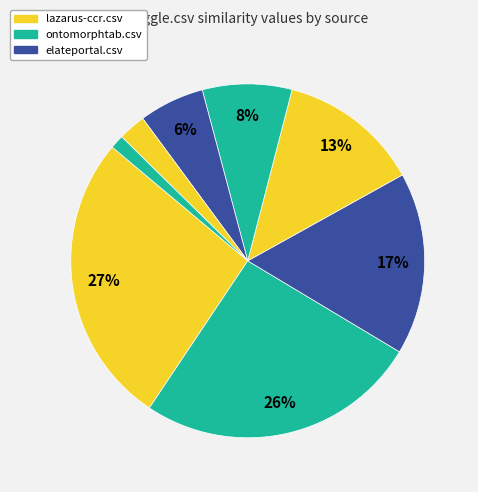

Is there a majority slice in this chart?

No